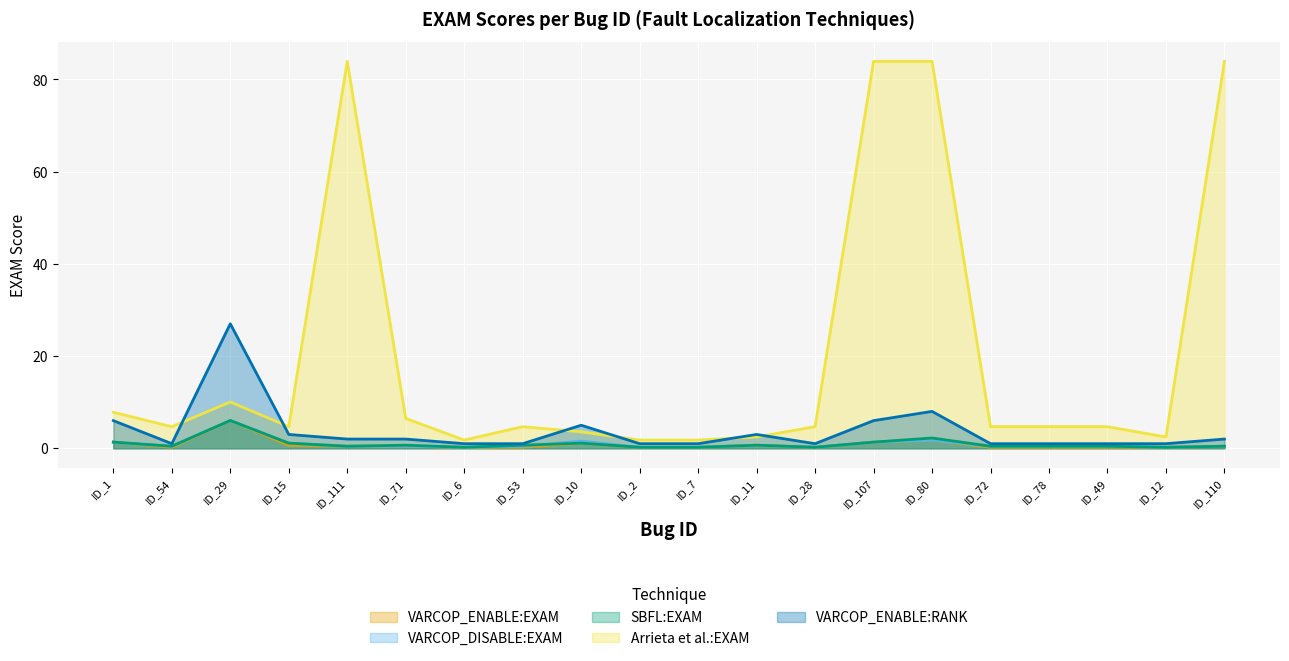

What is the average value of the SBFL:EXAM series?

0.9